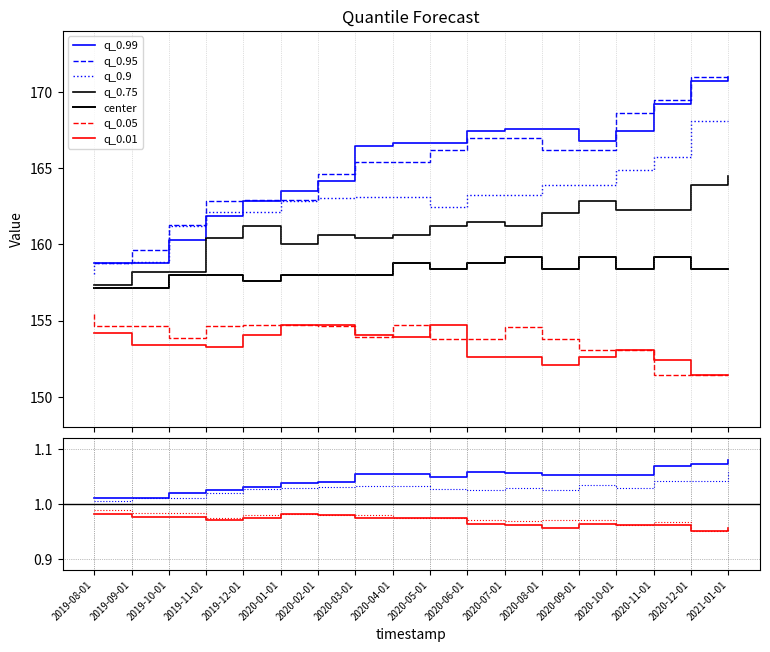

Does the chart display data point markers on the line(s)?

No